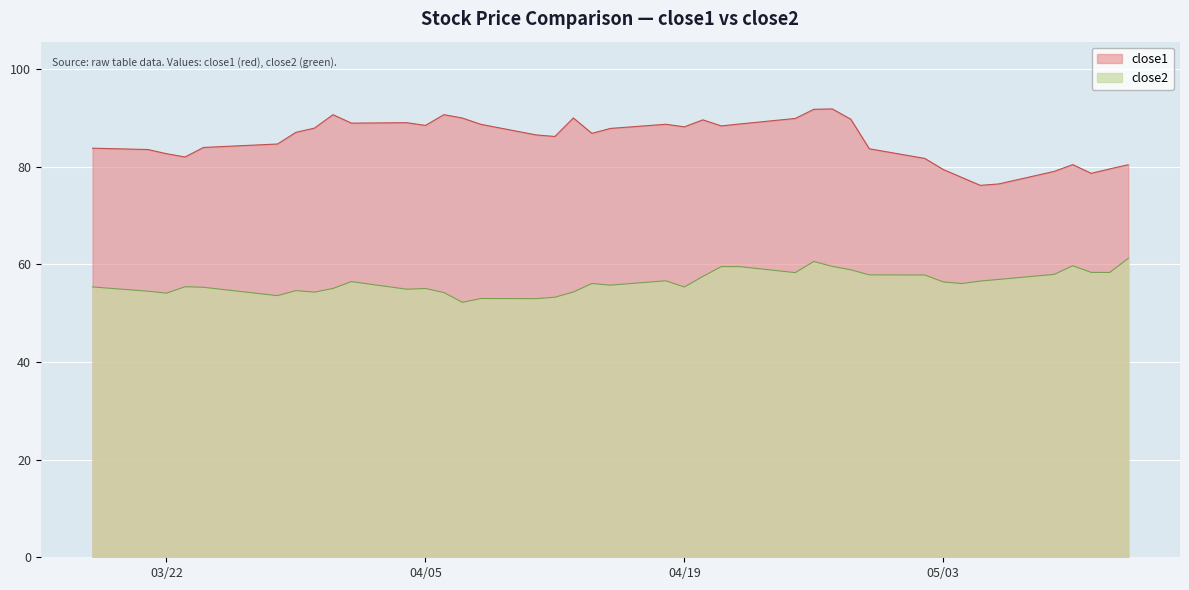

Is the value of close1 at 2016-03-23 greater than the value of close2 at 2016-04-22?

Yes